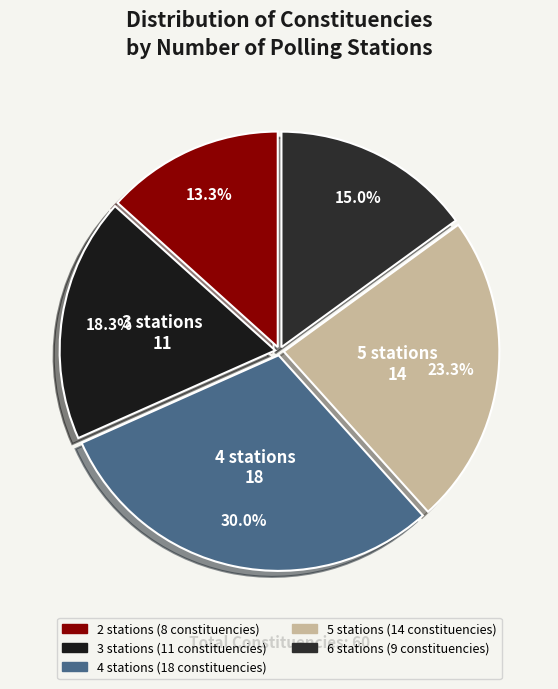

Is 2 stations the majority of the pie?

No